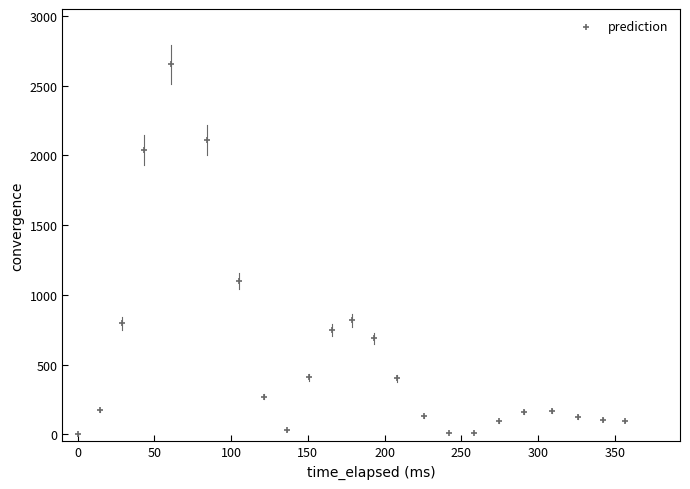

What Y value in the scatter plot is closest to 1325?

1099.1